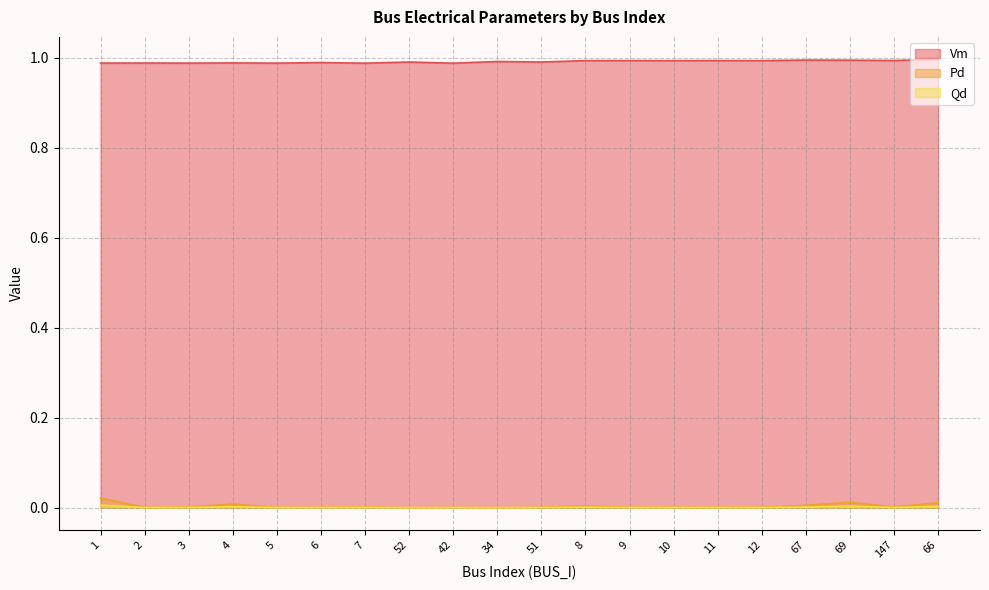

Which has a higher value, 11 or 51?

11